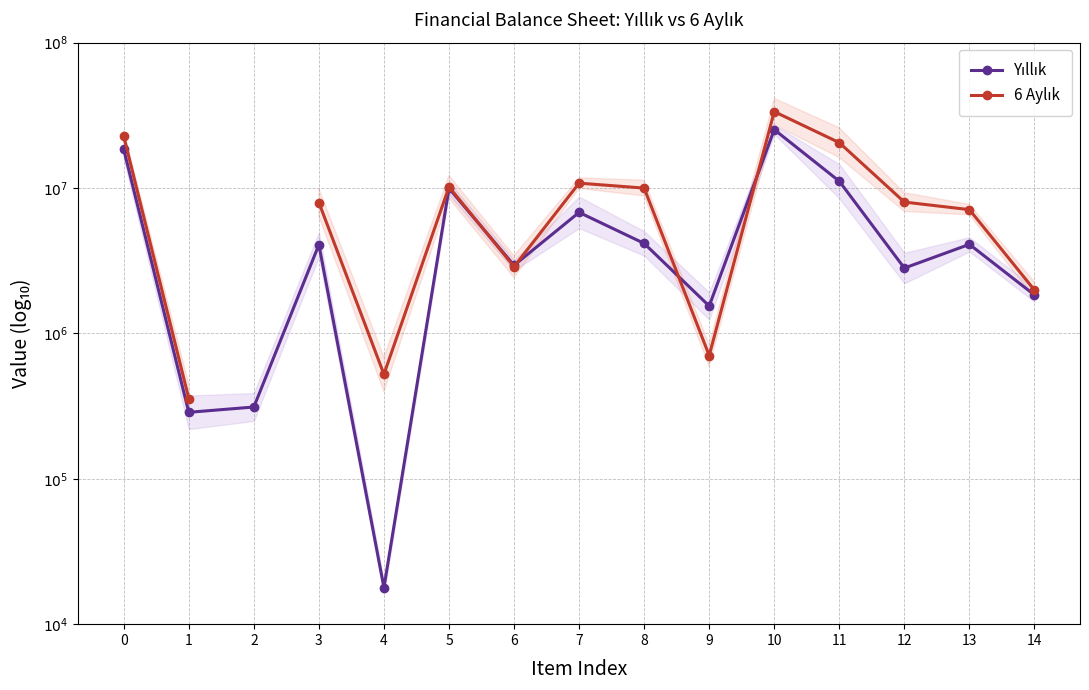

What are all the series names shown in the legend?

Yıllık, 6 Aylık